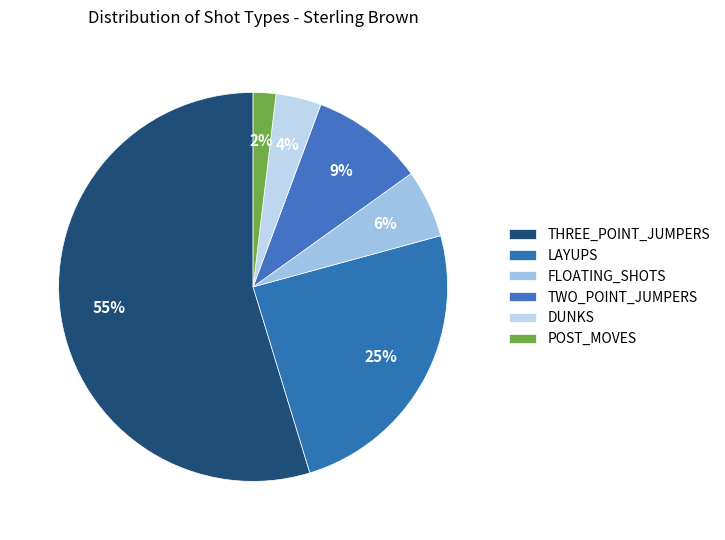

Does THREE_POINT_JUMPERS represent more than half of the total?

Yes